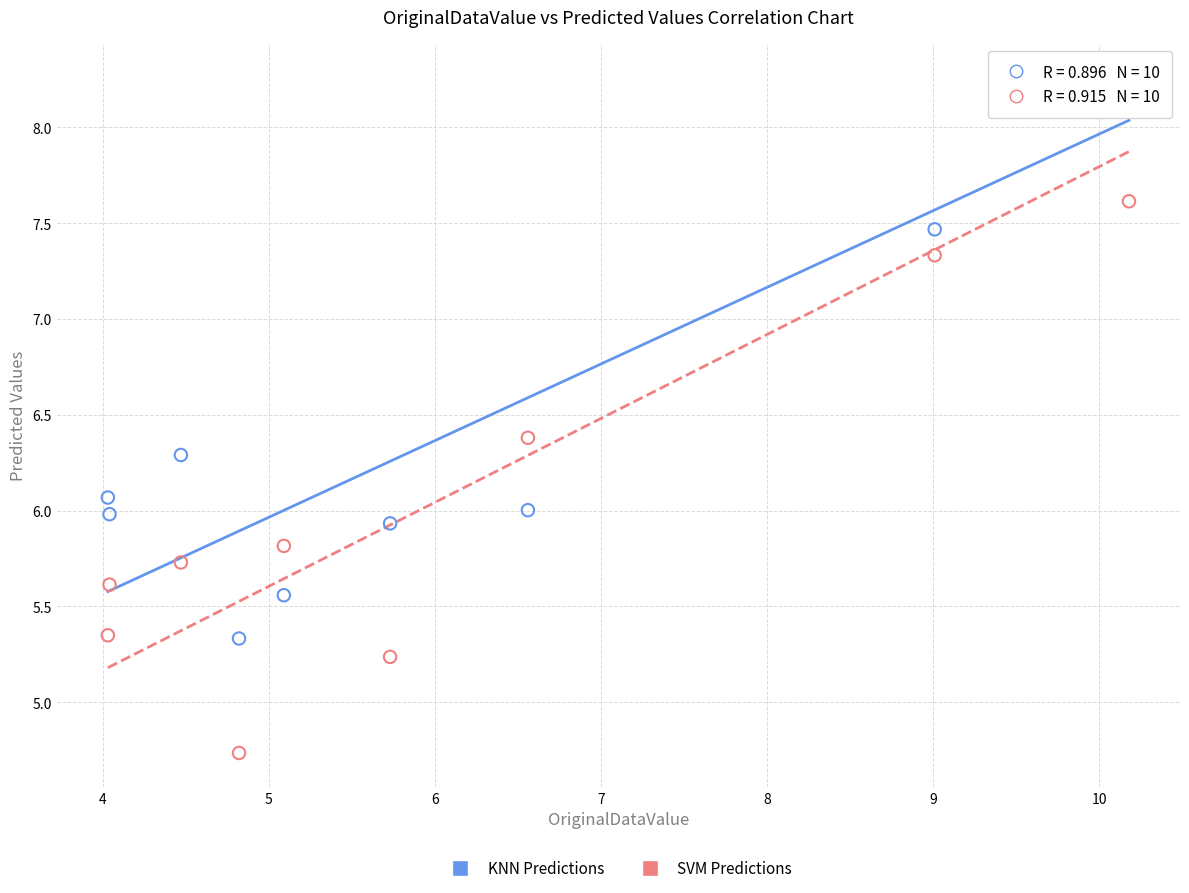

Across all data points, what is the range of Y values (max minus min)?

3.5